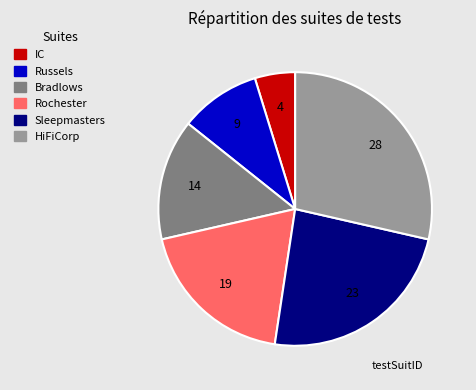

Is the sum of Sleepmasters and Russels greater than half?

No